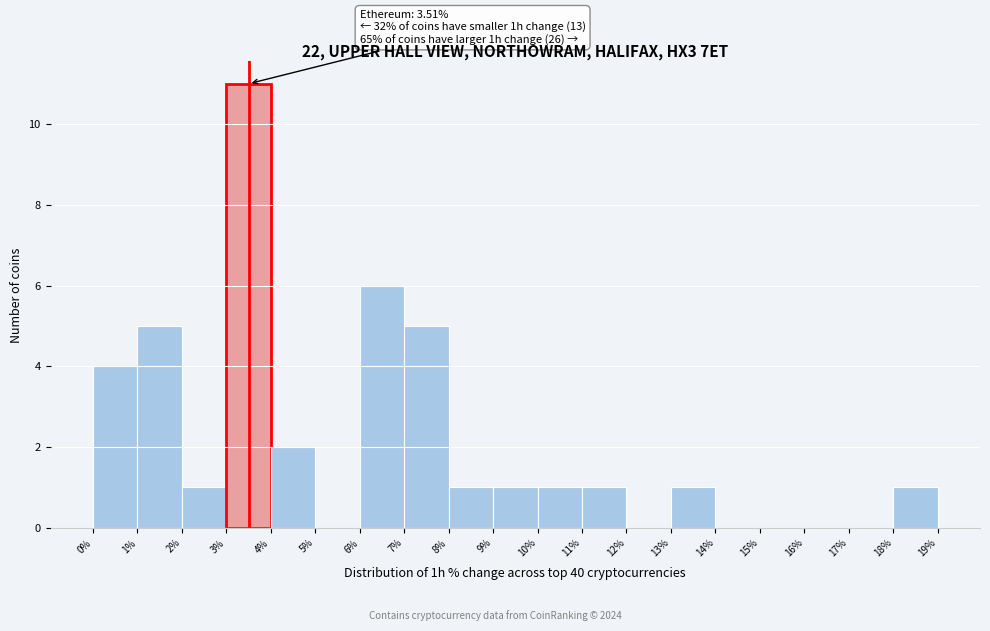

Which range on the x-axis has the tallest bar?

3% to 4%